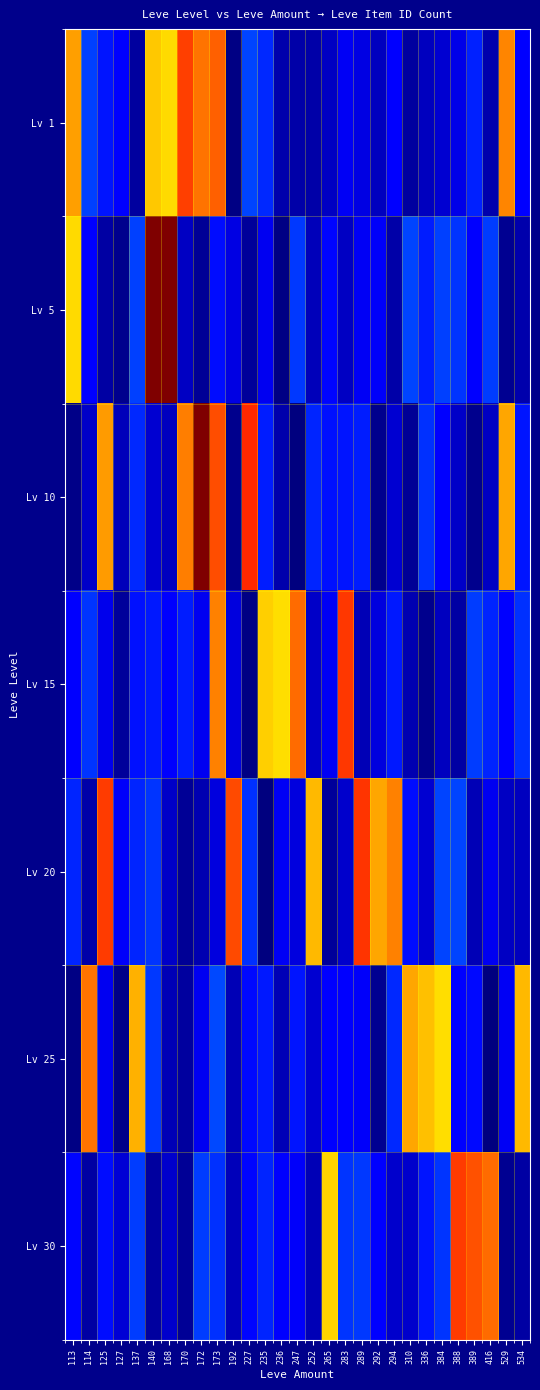

Reading right to left, what are all the values shown in this chart?

Lv 1: 534=0.2	529=1.2	416=0.1	389=0.2	388=0.1	384=0.1	336=0.1	310=0.0	294=0.2	292=0.1	289=0.1	283=0.2	265=0.1	252=0.1	247=0.1	236=0.1	235=0.2	227=0.3	192=0.0	173=1.2	172=1.2	170=1.3	168=1.0	140=1.0	137=0.0	127=0.2	125=0.2	114=0.3	113=1.1
Lv 5: 534=0.1	529=0.0	416=0.3	389=0.2	388=0.3	384=0.3	336=0.2	310=0.3	294=0.1	292=0.2	289=0.2	283=0.1	265=0.2	252=0.1	247=0.3	236=0.0	235=0.1	227=0.0	192=0.1	173=0.2	172=0.0	170=0.1	168=2.2	140=3.3	137=0.3	127=0.0	125=0.1	114=0.2	113=1.0
Lv 10: 534=0.2	529=1.1	416=0.1	389=0.0	388=0.1	384=0.2	336=0.3	310=0.0	294=0.1	292=0.0	289=0.2	283=0.2	265=0.2	252=0.2	247=0.0	236=0.1	235=0.2	227=1.3	192=0.0	173=1.2	172=2.0	170=1.2	168=0.1	140=0.1	137=0.2	127=0.1	125=1.1	114=0.1	113=0.0
Lv 15: 534=0.3	529=0.2	416=0.2	389=0.3	388=0.0	384=0.1	336=0.0	310=0.1	294=0.2	292=0.1	289=0.1	283=1.3	265=0.2	252=0.1	247=1.2	236=1.0	235=1.0	227=0.0	192=0.1	173=1.2	172=0.1	170=0.2	168=0.2	140=0.2	137=0.2	127=0.0	125=0.1	114=0.3	113=0.2
Lv 20: 534=0.1	529=0.1	416=0.1	389=0.1	388=0.3	384=0.3	336=0.1	310=0.2	294=1.2	292=1.1	289=1.3	283=0.1	265=0.0	252=1.1	247=0.1	236=0.2	235=0.0	227=0.3	192=1.2	173=0.1	172=0.1	170=0.0	168=0.1	140=0.3	137=0.2	127=0.2	125=1.3	114=0.1	113=0.2
Lv 25: 534=1.1	529=0.2	416=0.0	389=0.2	388=0.2	384=1.0	336=1.1	310=1.1	294=0.3	292=0.0	289=0.2	283=0.2	265=0.2	252=0.1	247=0.2	236=0.1	235=0.2	227=0.2	192=0.1	173=0.3	172=0.1	170=0.0	168=0.1	140=0.3	137=1.1	127=0.0	125=0.2	114=1.2	113=0.0
Lv 30: 534=0.0	529=0.0	416=1.2	389=1.2	388=1.3	384=0.3	336=0.2	310=0.1	294=0.1	292=0.2	289=0.3	283=0.3	265=1.0	252=0.1	247=0.2	236=0.2	235=0.2	227=0.2	192=0.1	173=0.3	172=0.3	170=0.0	168=0.1	140=0.0	137=0.3	127=0.1	125=0.2	114=0.1	113=0.2